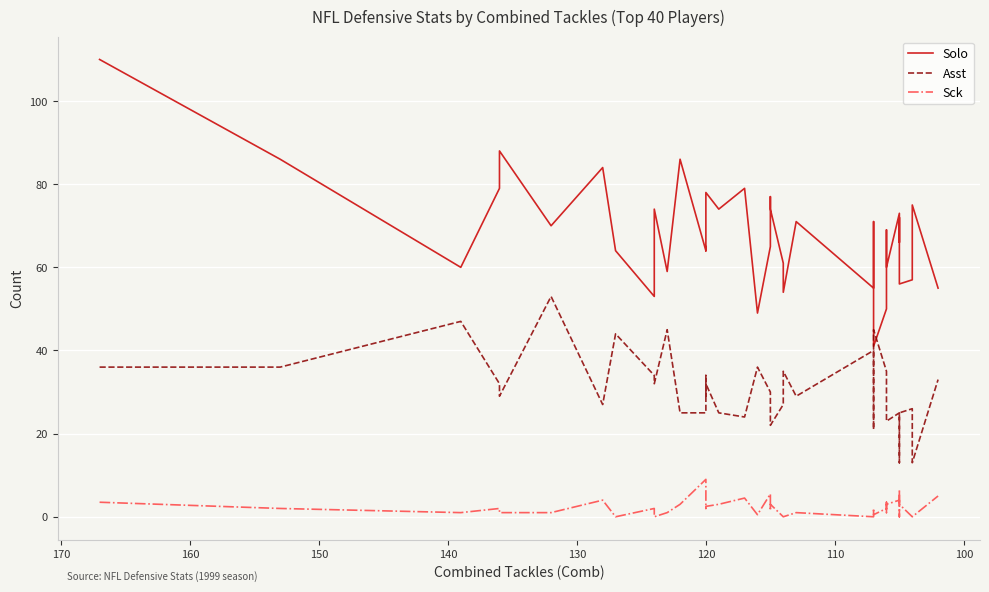

At how many categories does at least one series exceed 108?

1